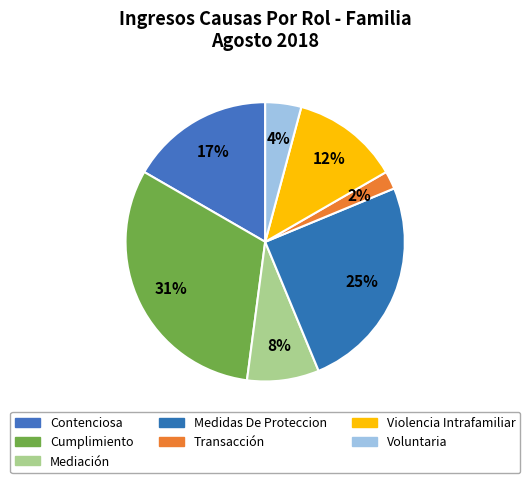

True or false: Contenciosa accounts for 17% of the total.

True